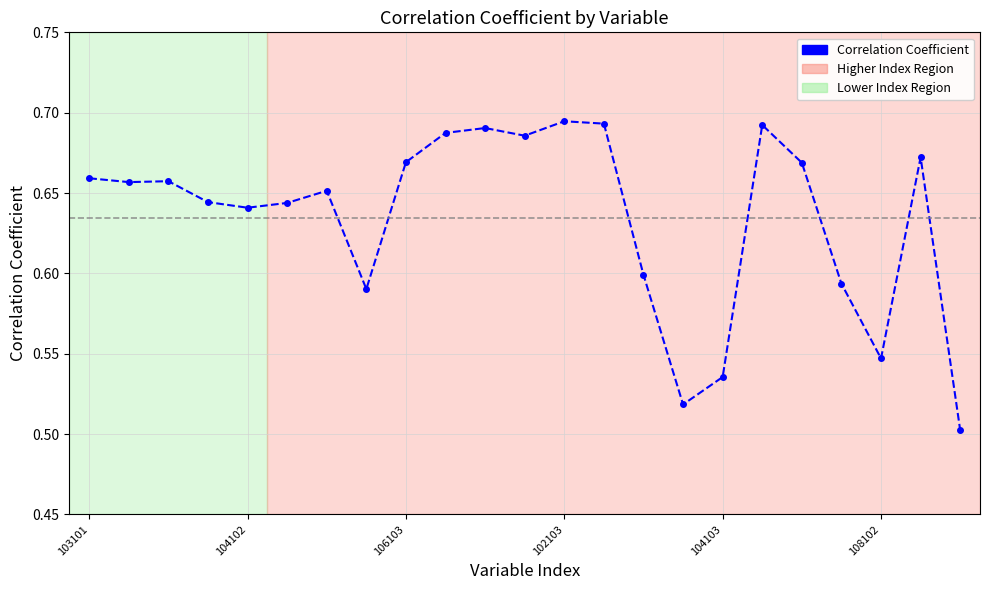

True or false: there are more than 1 points higher than both neighbors.

True